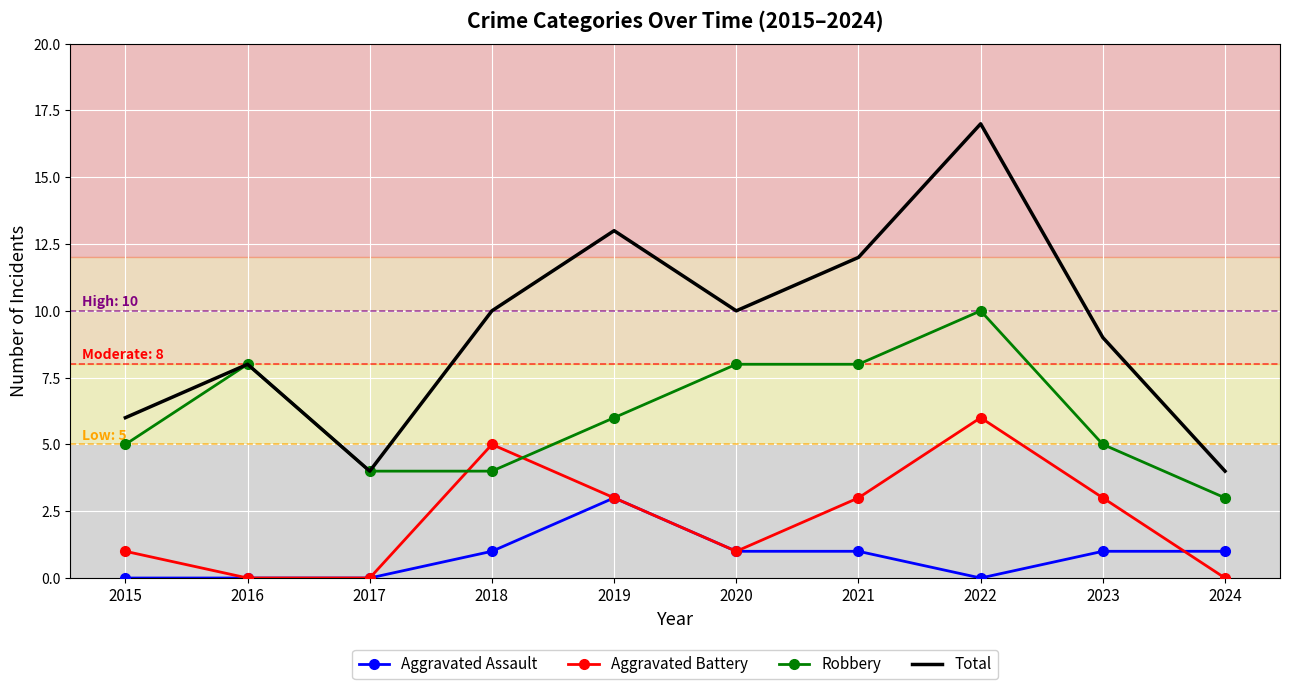

What is the maximum value for Aggravated Assault?

3